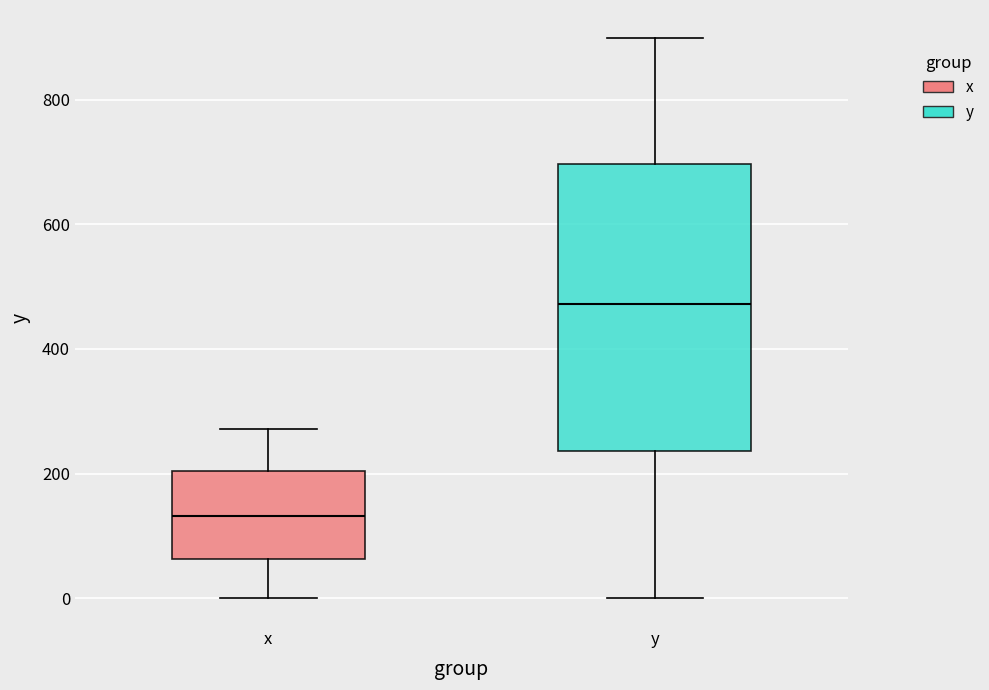

Which box's median line is the lowest?

x